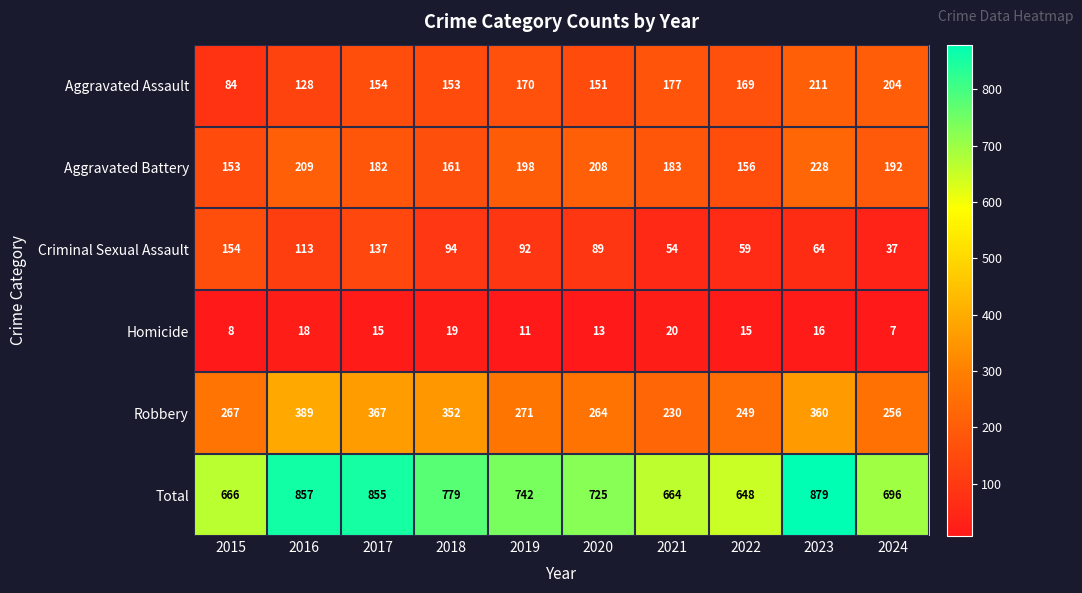

What is the smallest value displayed?

7